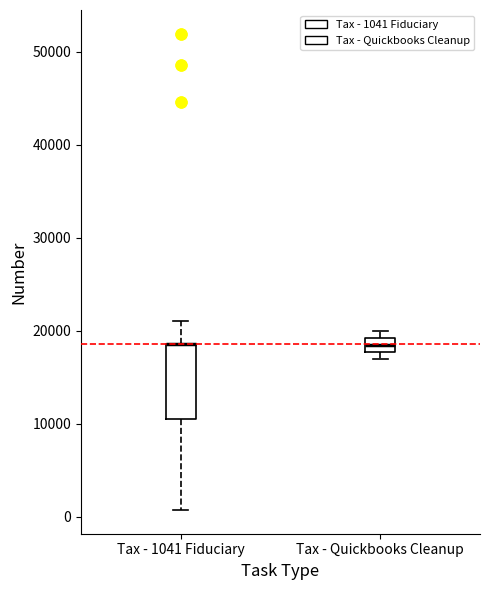

Where does the lower whisker of the box for Tax - 1041 Fiduciary end on the y-axis? The values are not printed on the chart, so give them approximately, as read against the axis.

1000